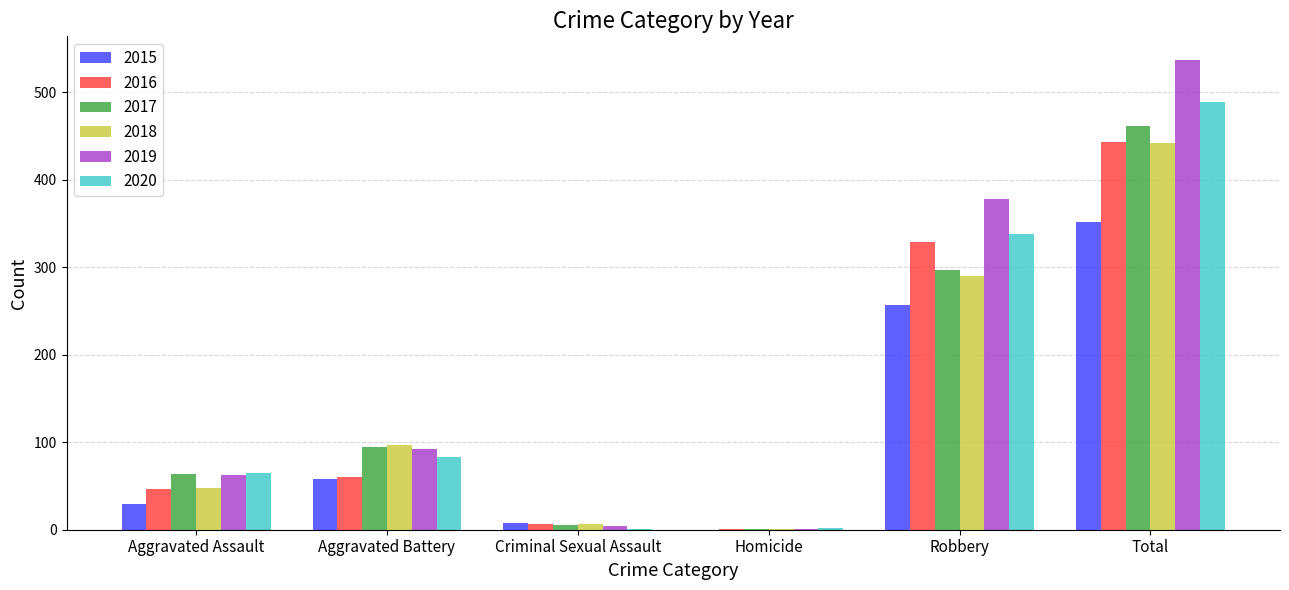

What is the total value across all series at Homicide?

6